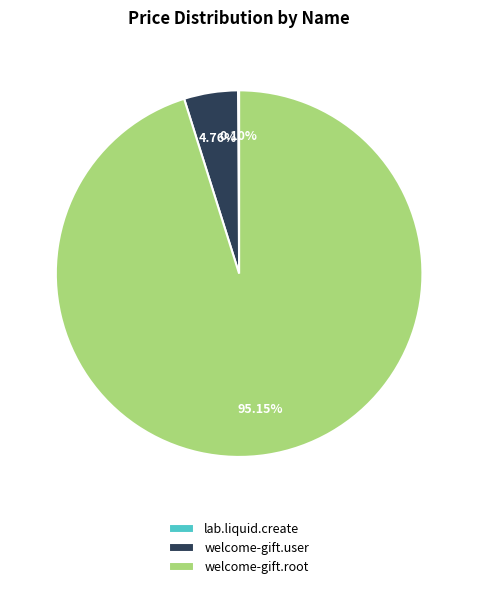

Which category accounts for the majority?

welcome-gift.root